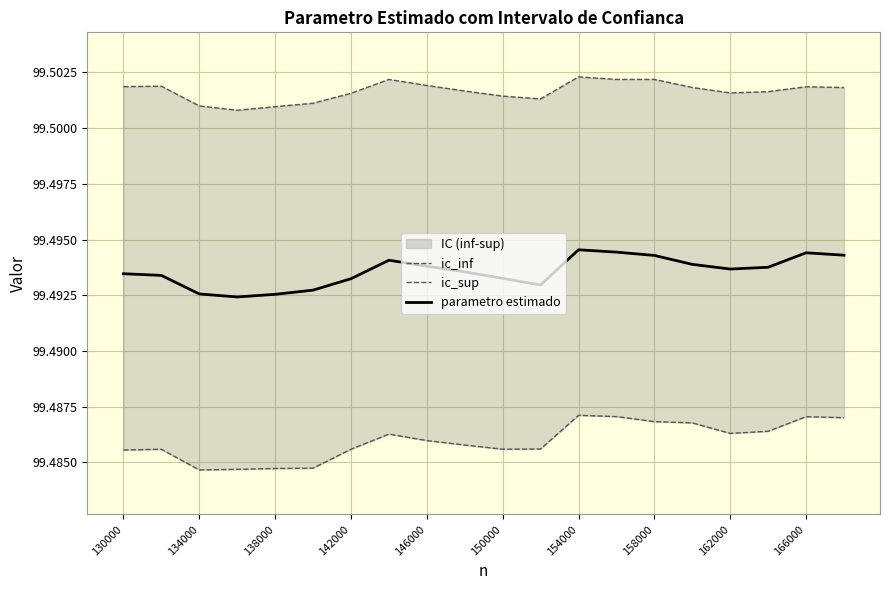

In parametro estimado, how many points are higher than both neighbors (excluding endpoints)?

3